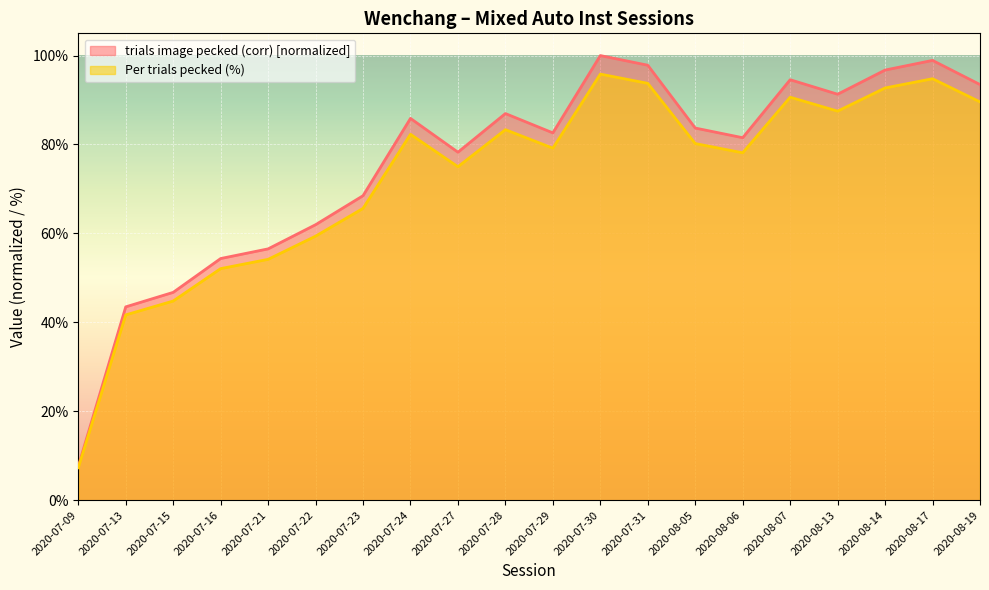

Reading left to right, transcribe all the data shown in this chart.

trials image pecked (corr): 7.6	43.5	46.7	54.3	56.5	62.0	68.5	85.9	78.3	87.0	82.6	100.0	97.8	83.7	81.5	94.6	91.3	96.7	98.9	93.5
Per trials pecked: 7.3	41.7	44.8	52.1	54.2	59.4	65.6	82.3	75.0	83.3	79.2	95.8	93.8	80.2	78.1	90.6	87.5	92.7	94.8	89.6